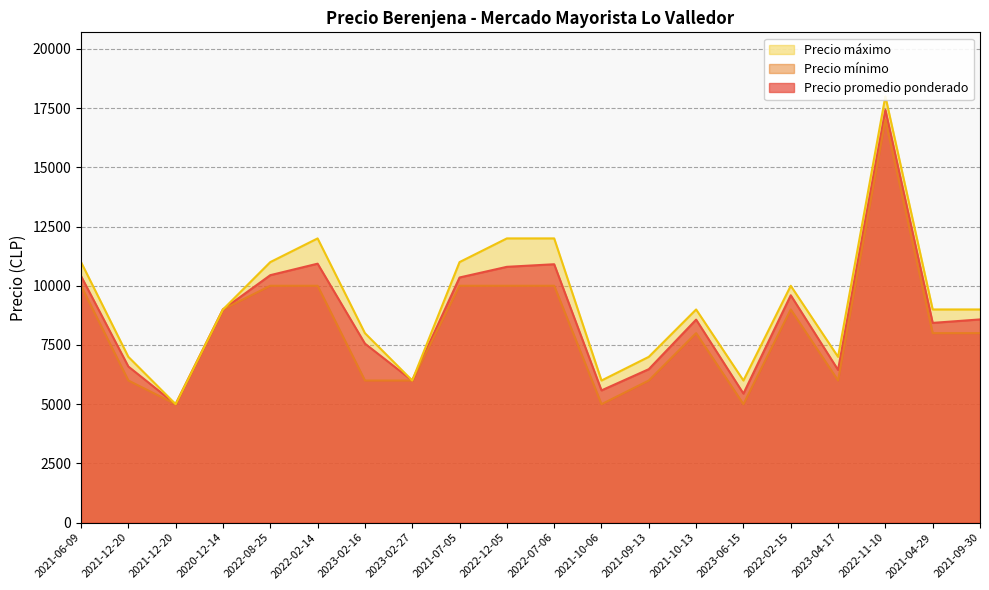

True or false: Precio mínimo and Precio máximo cross at least once.

False